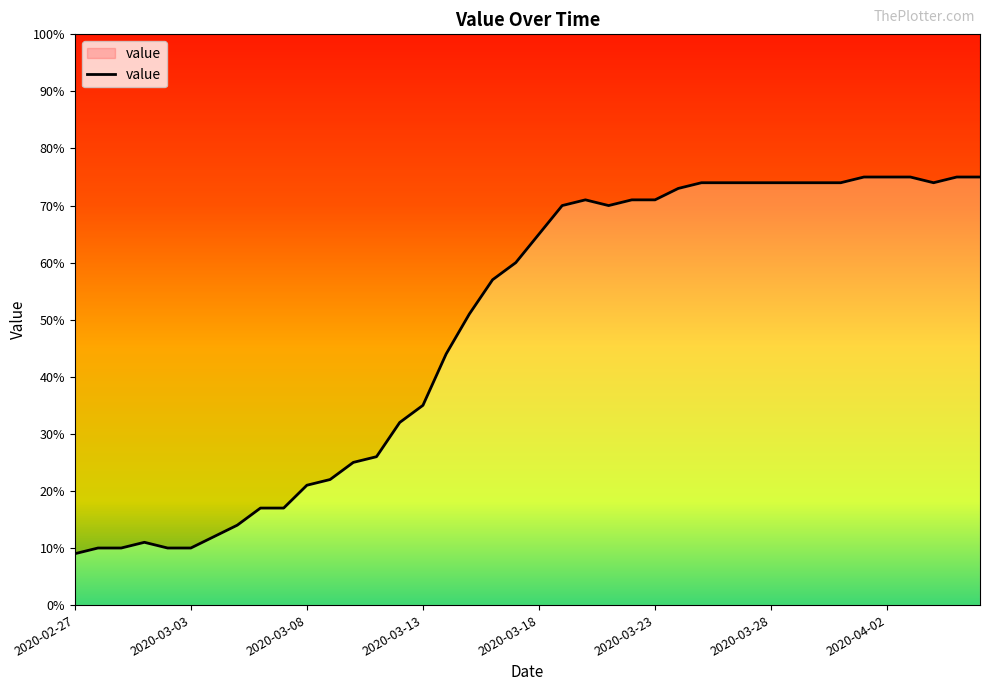

The value at 2020-04-05 is 75. True or false?

True